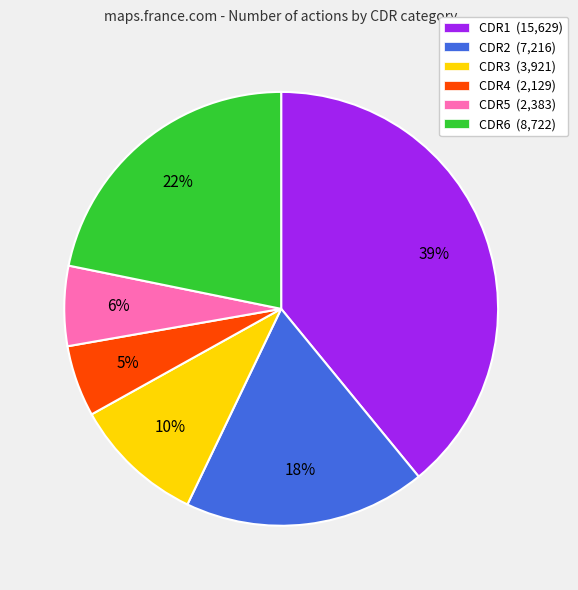

To the nearest percent, what is the difference between the largest and smallest slice percentages?

34%